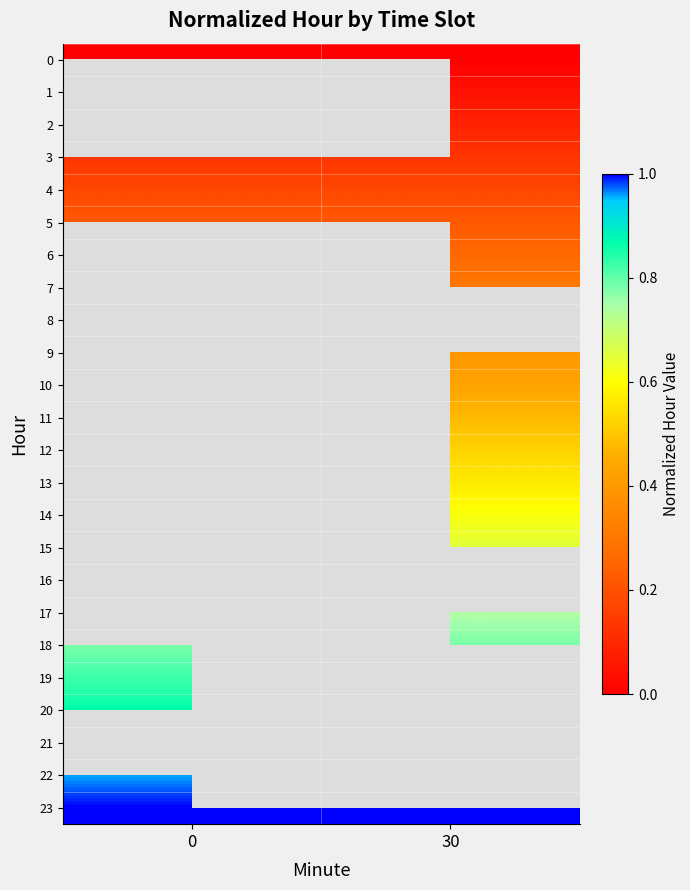

Which series has the largest total across all categories?

23